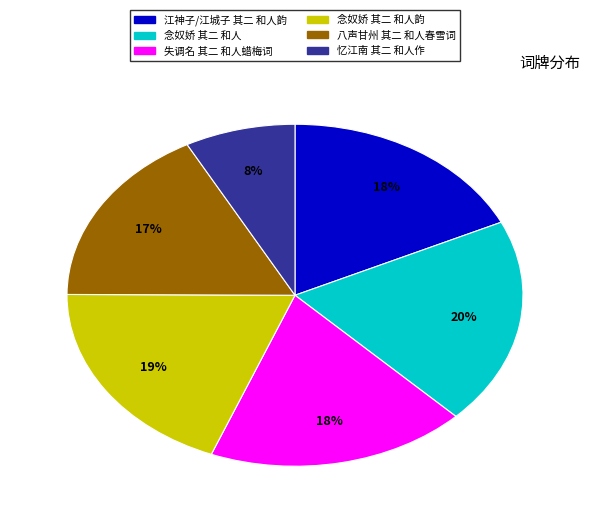

To the nearest percent, what is the average slice percentage?

17%